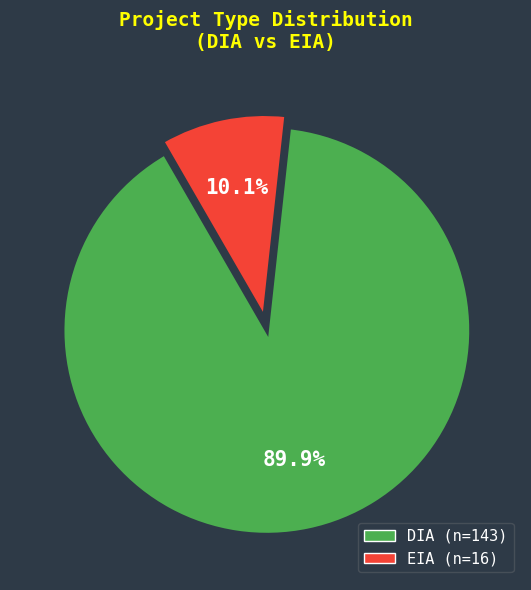

Does DIA account for over 50% of the chart?

Yes